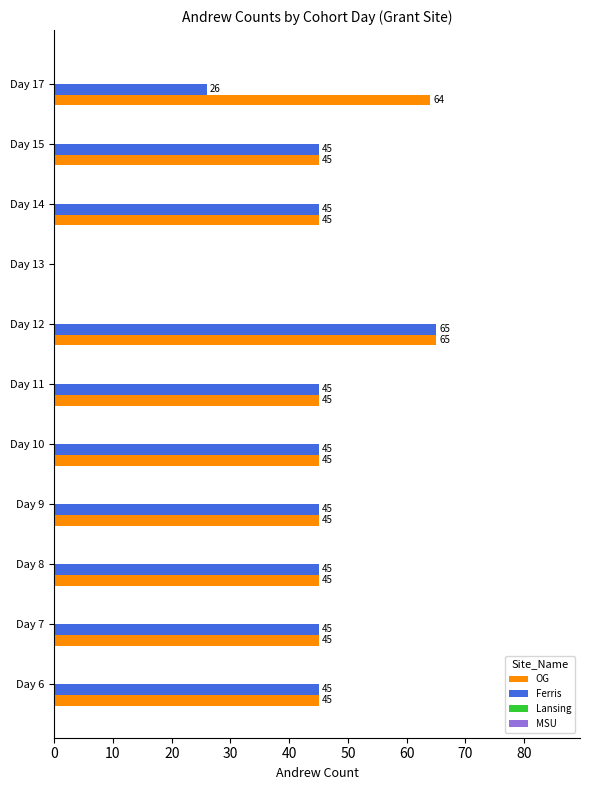

At which category does the chart reach its peak across all series?

Day 12